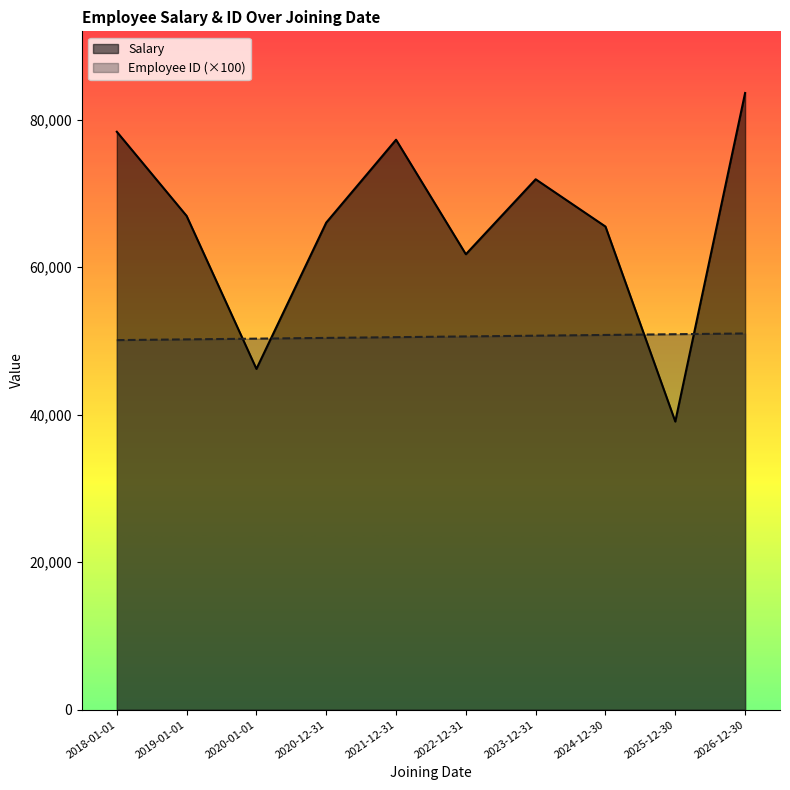

What is the label of the 5th point from the right?

2022-12-31